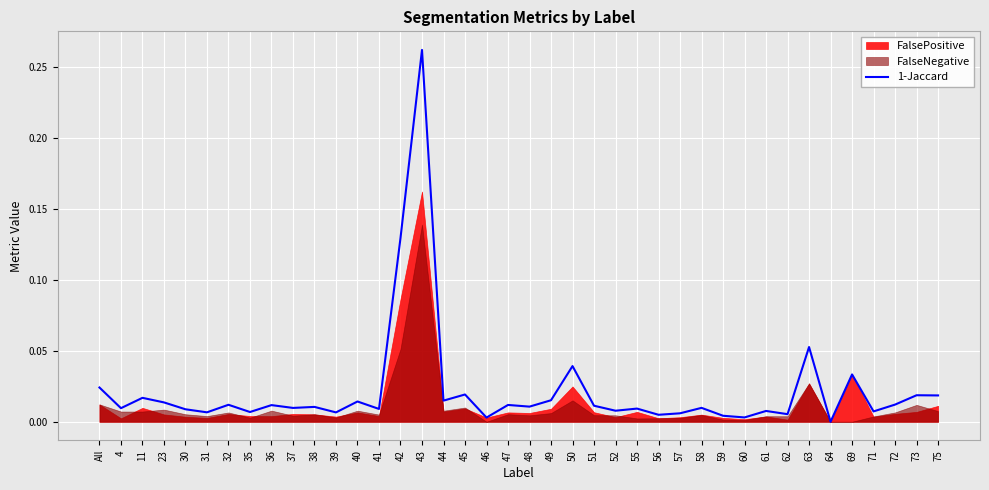

At which label does 1-Jaccard reach its peak?

43